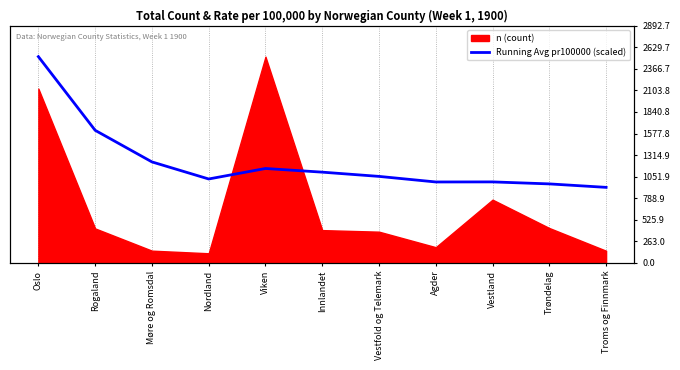

What is the label of the 9th point from the left?

Vestland